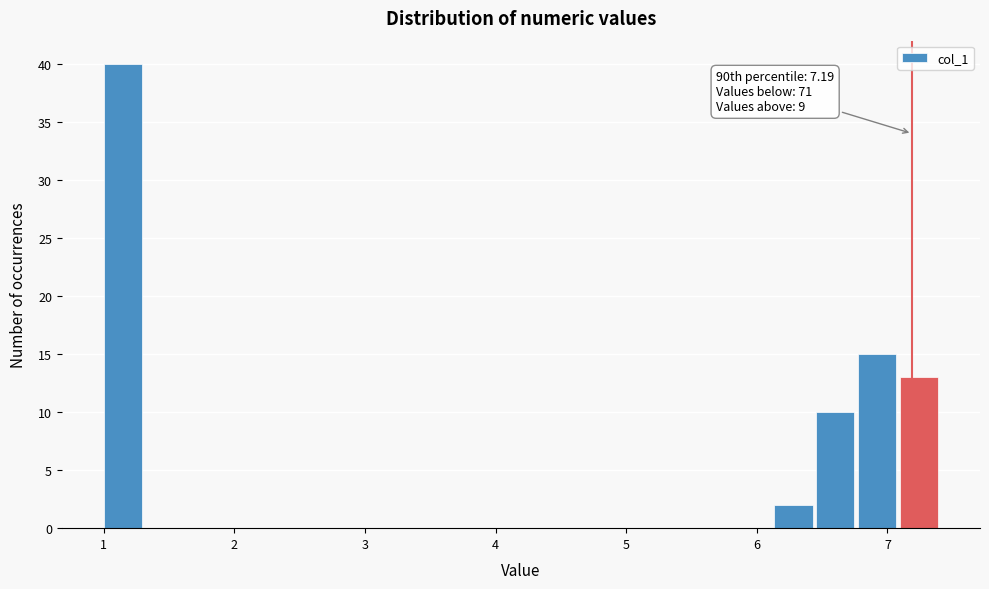

Around what value on the x-axis is the tallest bar? Give the approximate position of its centre, as read against the axis.

1.1